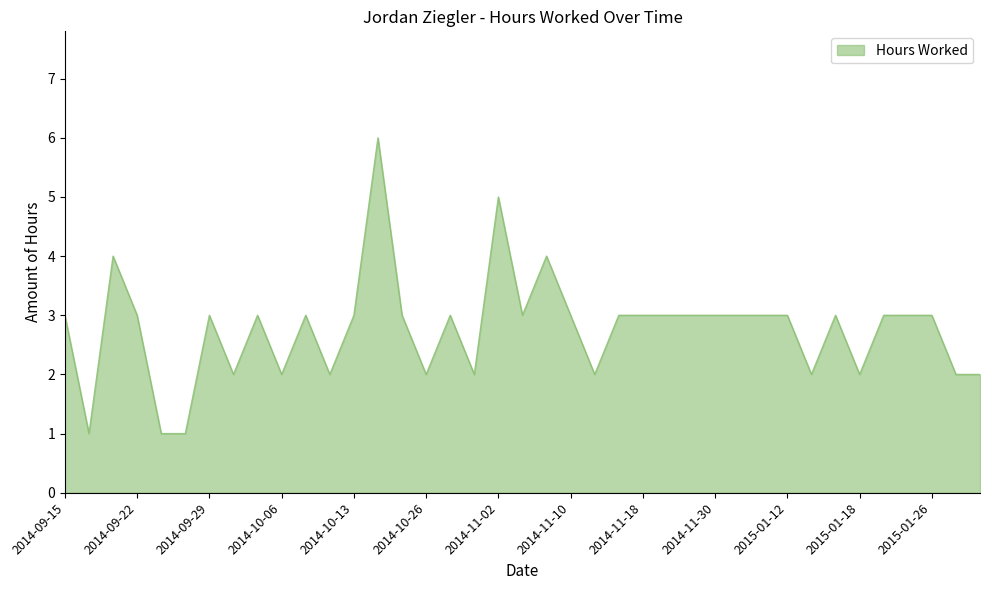

What is the difference between the maximum and minimum values?

5